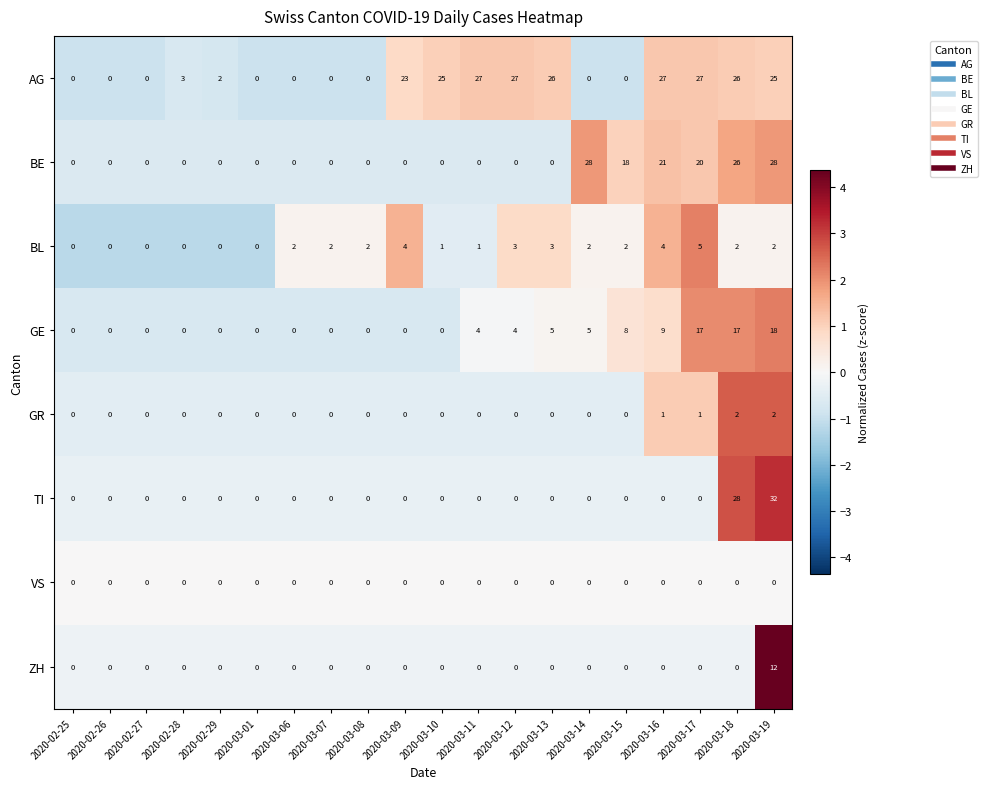

What is the spread (max minus min) of values at 2020-03-08?

2